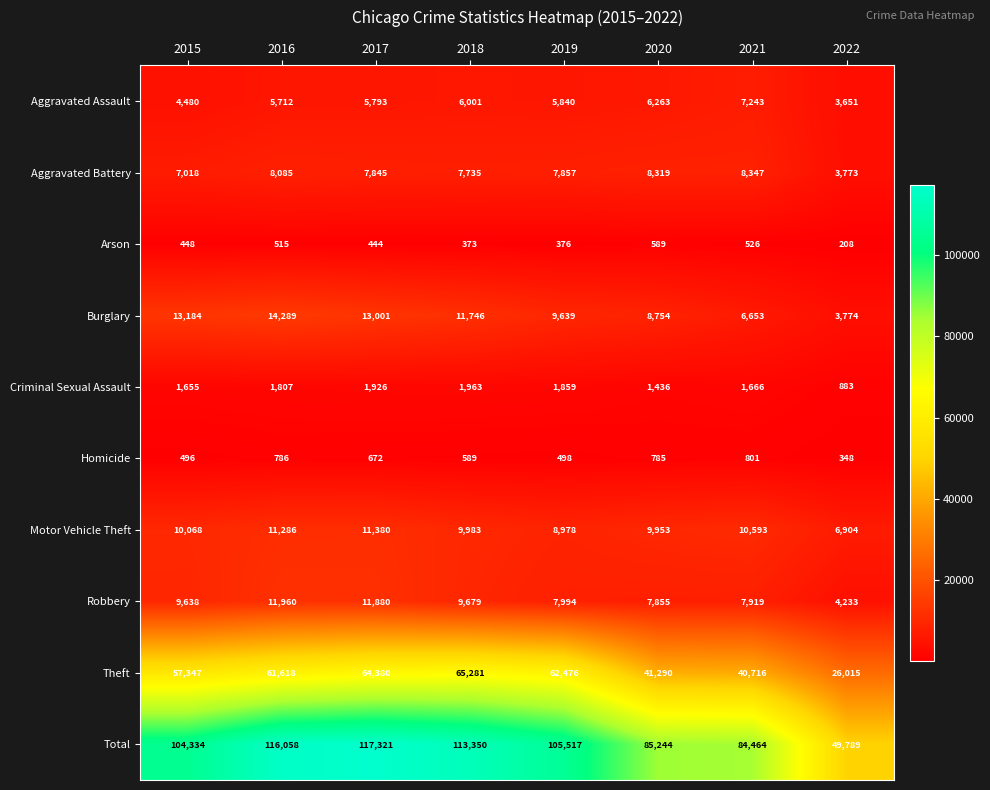

Which series changed the most between 2015 and 2021?

Total